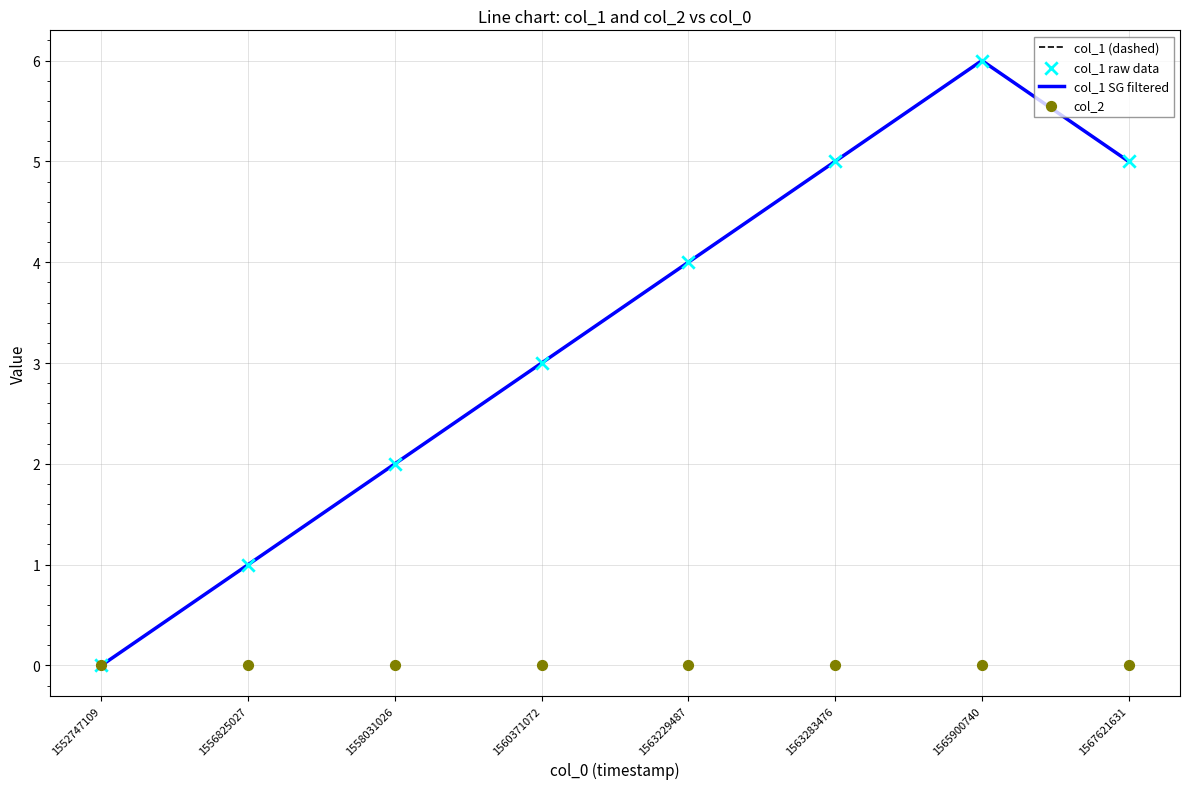

Which series has the largest Y range (max minus min)?

col_1 (dashed)